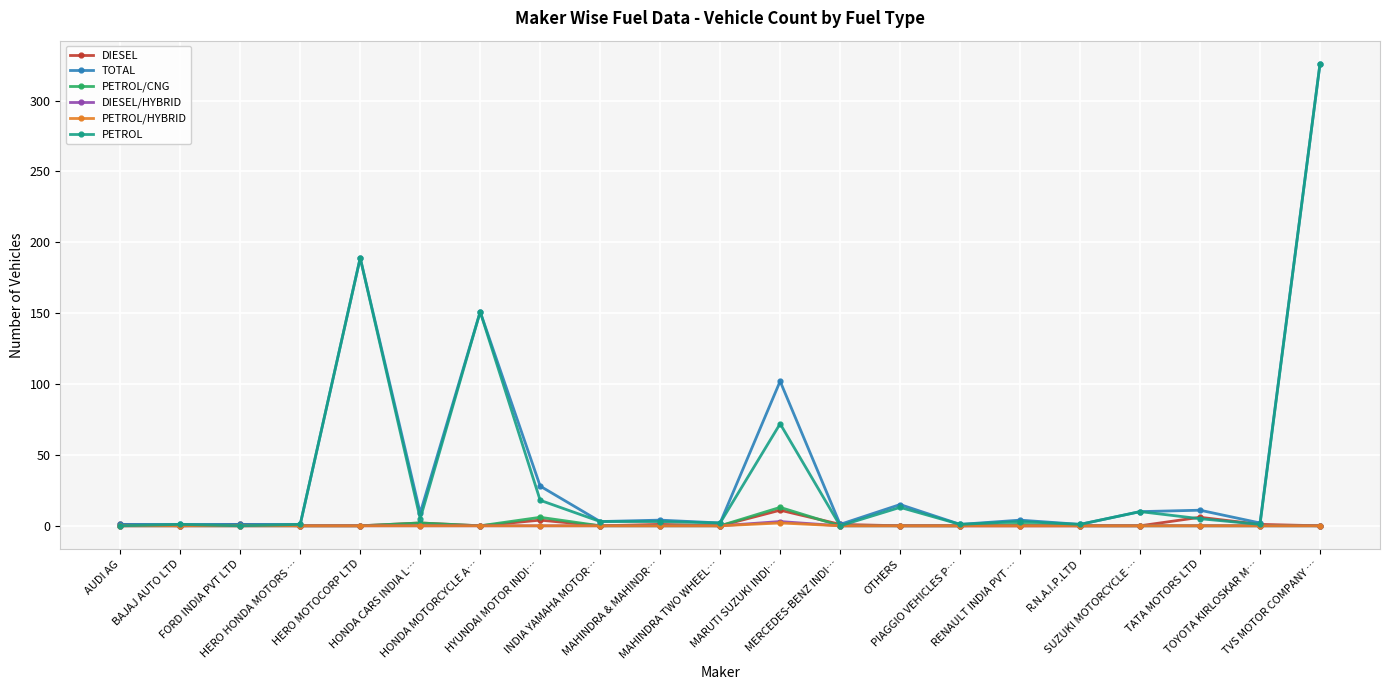

What is the maximum value shown in the chart?

326